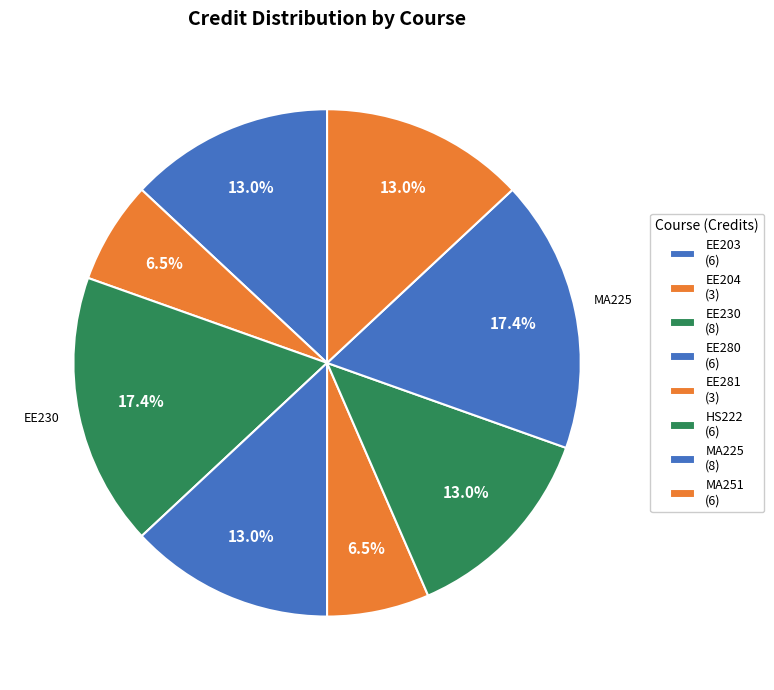

How many slices are in this pie chart?

8